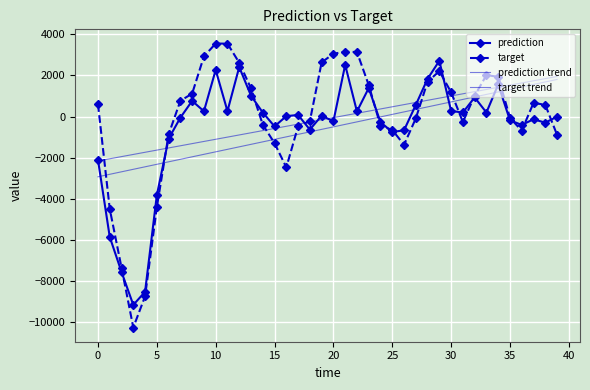

What is the maximum value shown in the chart?

3549.1